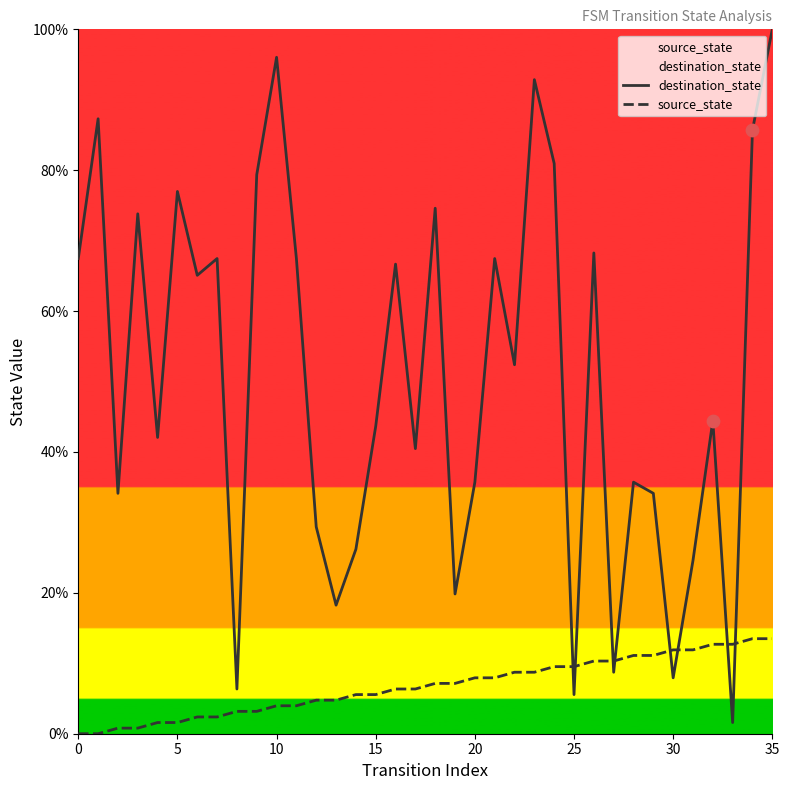

Which series reaches the maximum Y coordinate?

destination_state